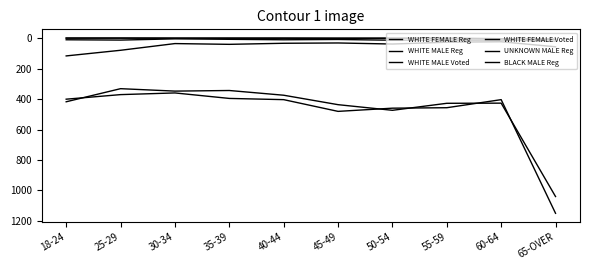

True or false: BLACK MALE Reg has more than 0 interior local peaks.

True